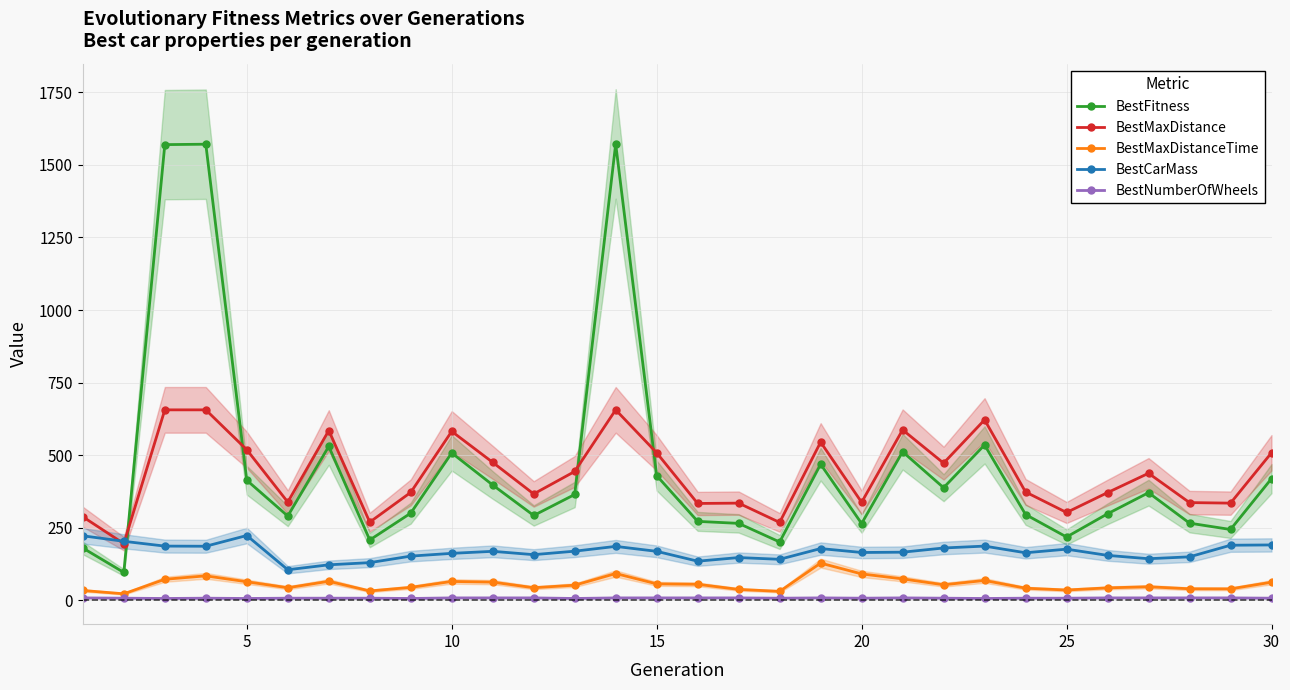

How many series are shown in this chart?

5